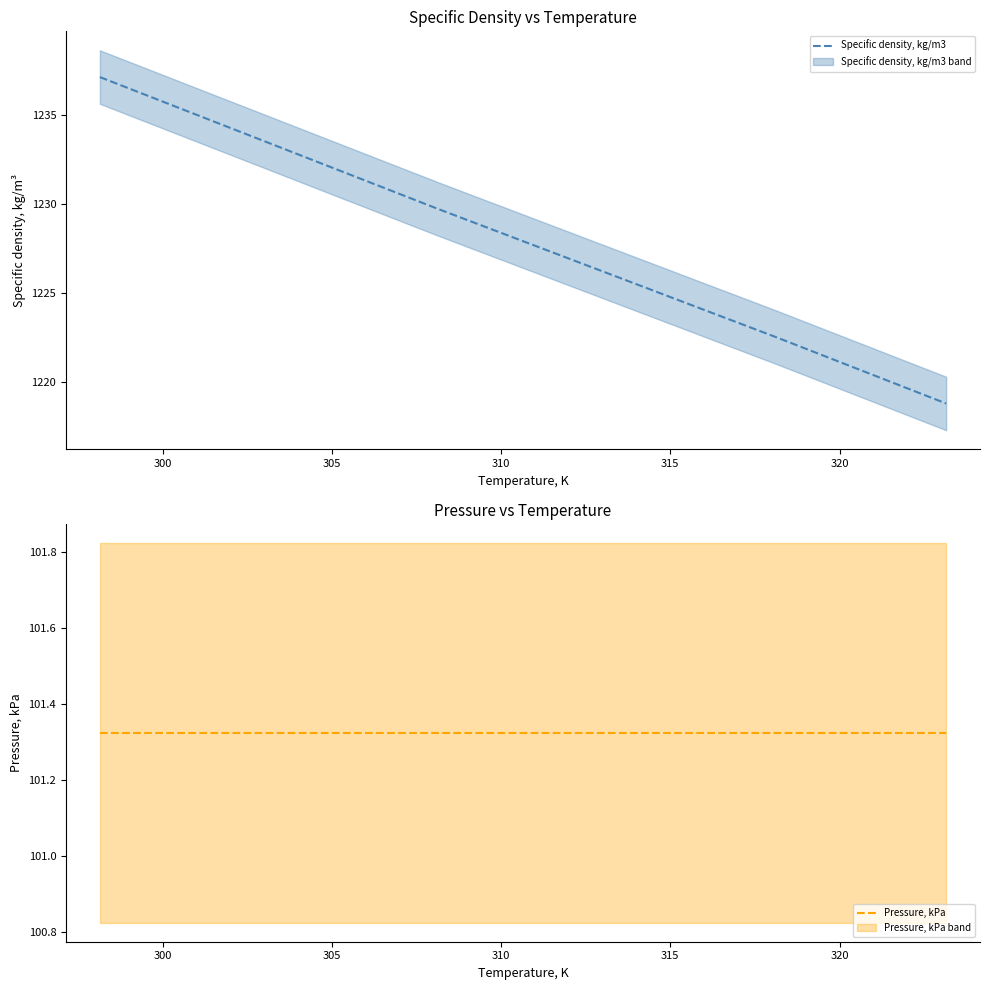

What is the minimum value for Specific density, kg/m3?

1218.8